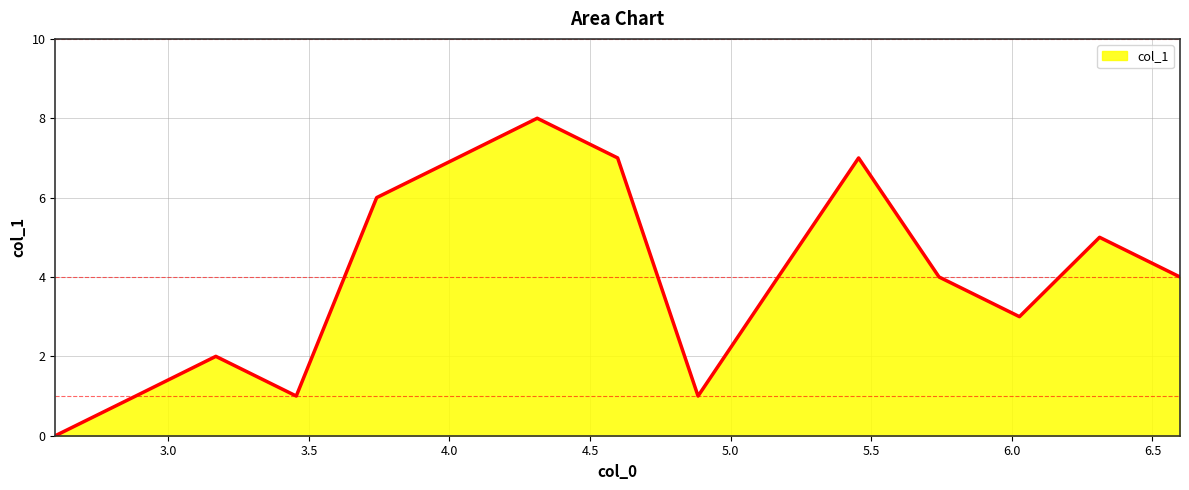

What is the maximum value shown in the chart?

8